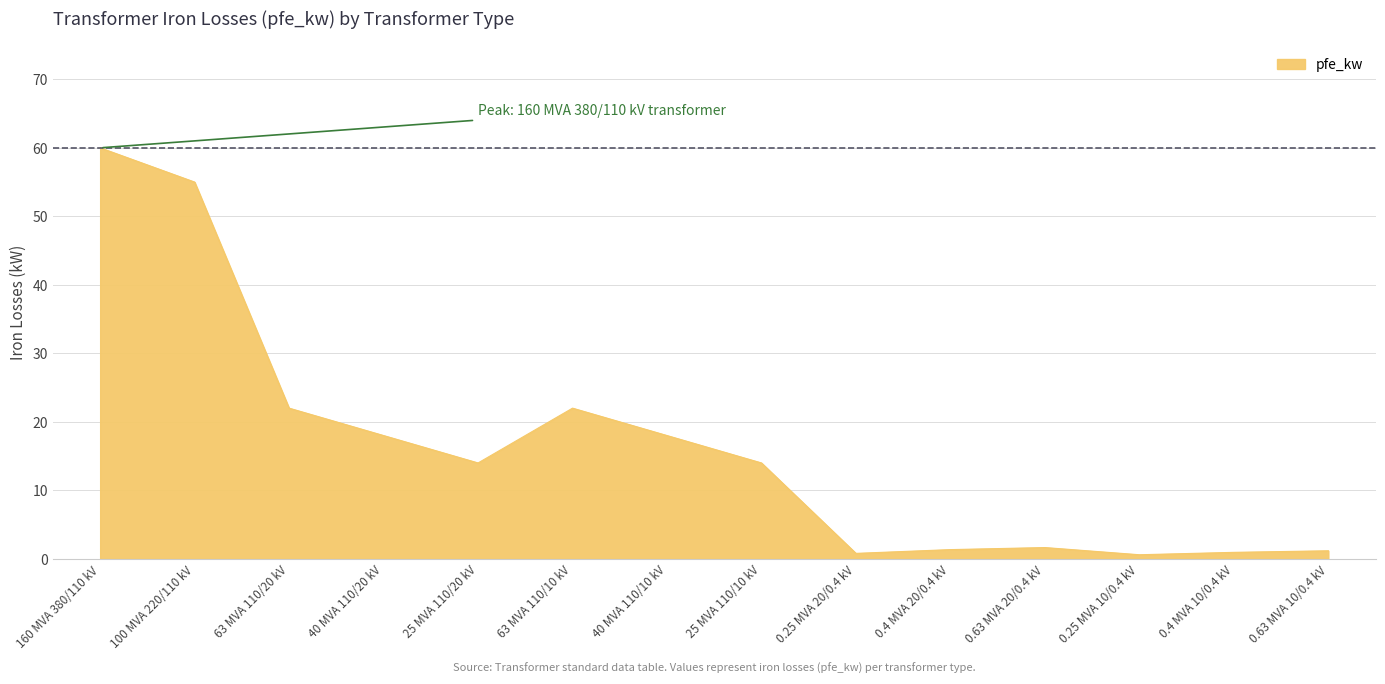

What is the change in value from 40 MVA 110/20 kV to 63 MVA 110/10 kV?

+4.0